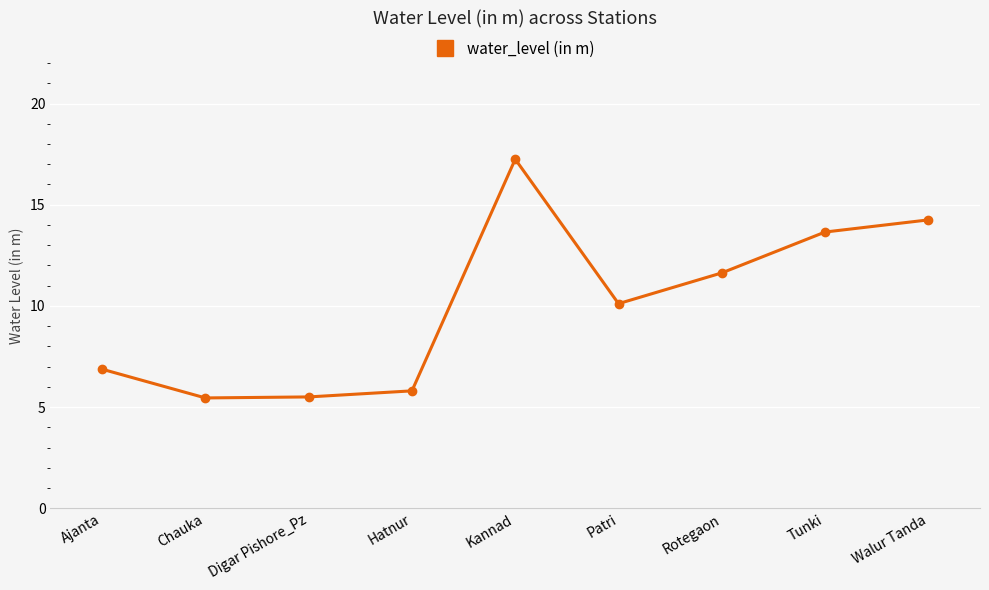

What is the smallest value displayed?

5.5